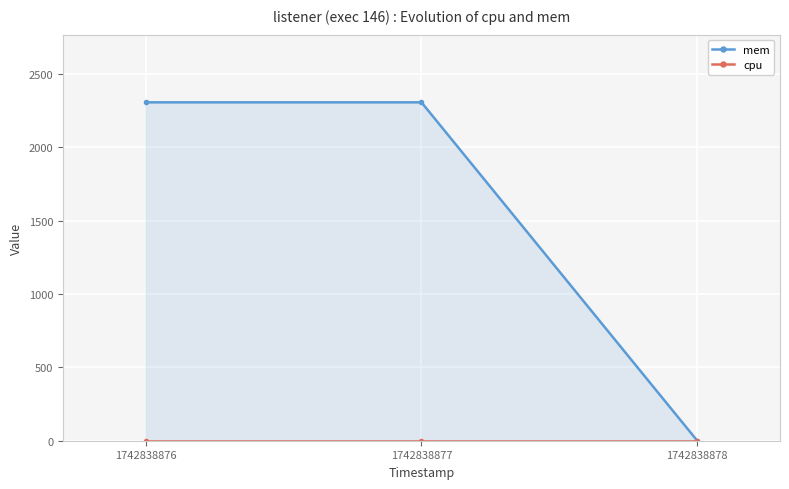

What is the sum of the mem values at 1742838878 and 1742838877?

2308